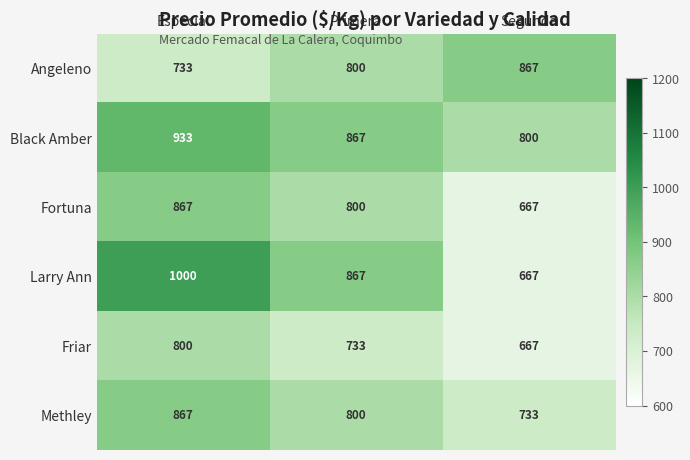

What is the maximum value for Friar?

800